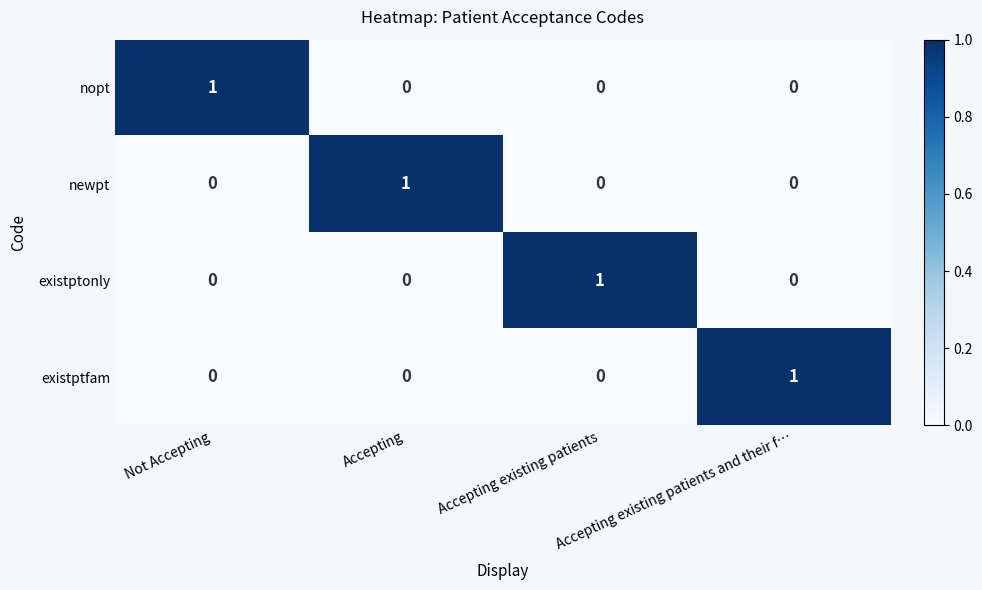

At which label does existptonly reach its peak?

Accepting existing patients